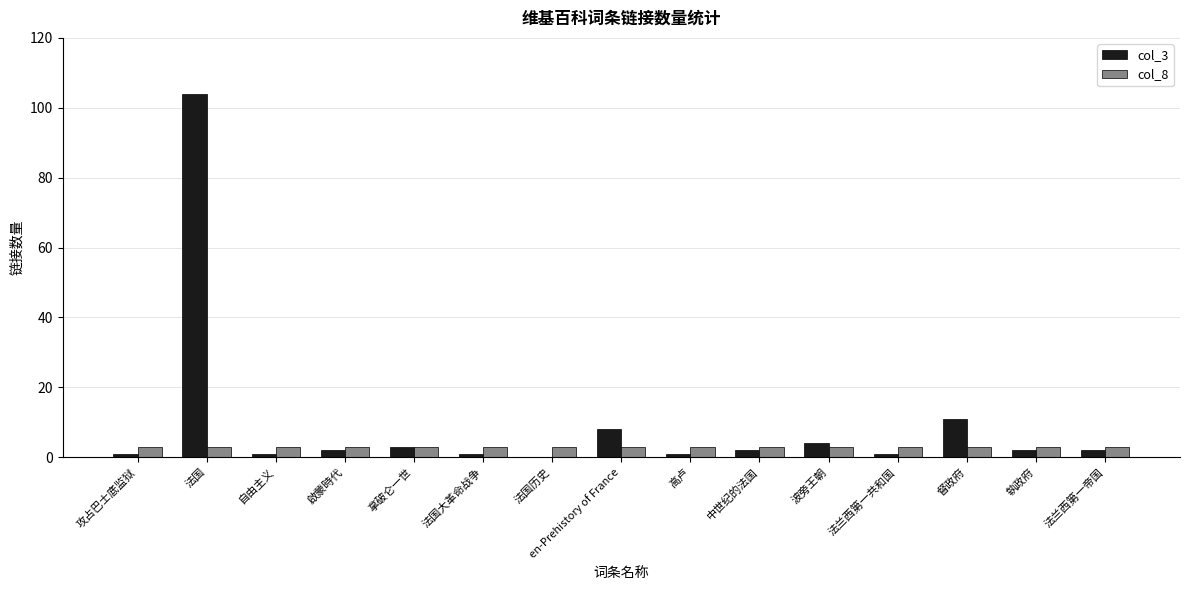

Is it true that col_3 equals 1 at 自由主义?

True